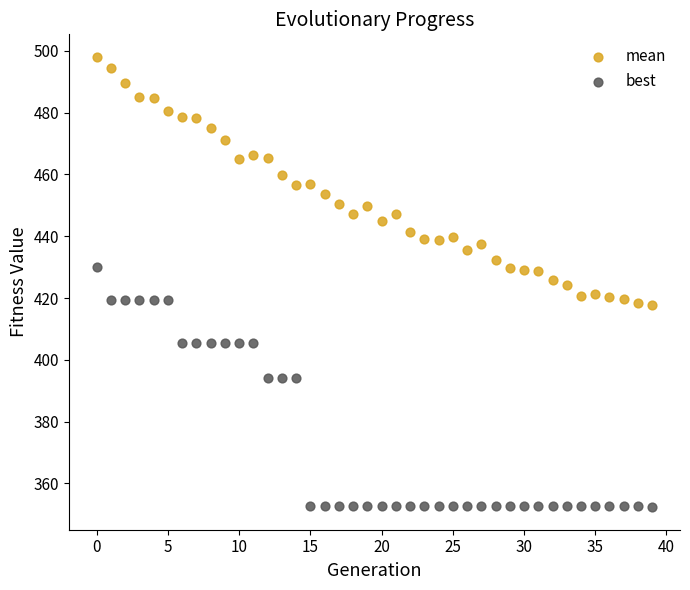

Across all data points, what is the range of Y values (max minus min)?

145.8